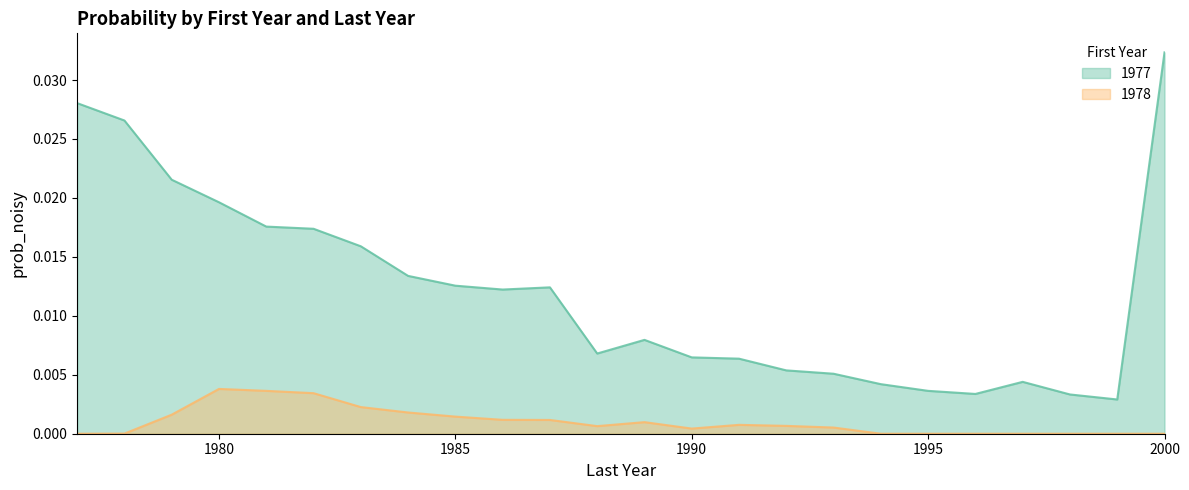

Rank the series by their average value, from highest to lowest.

1977, 1978